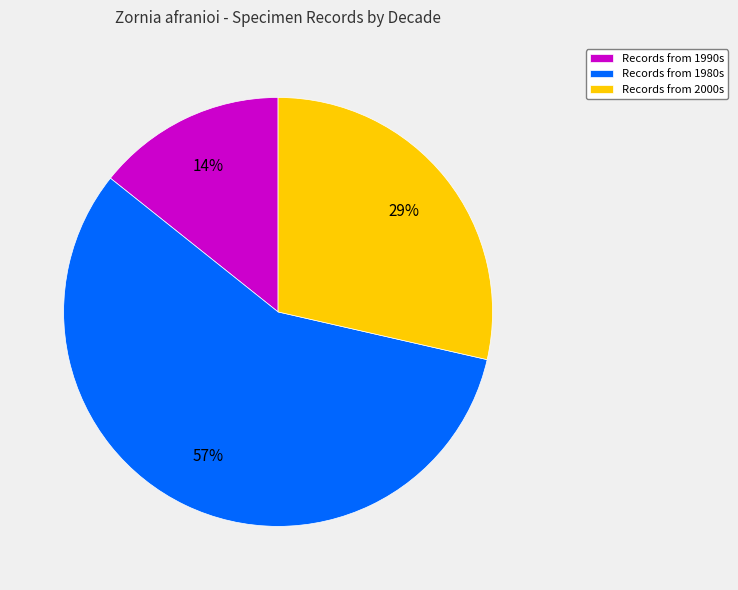

Which has a higher value, Records from 1990s or Records from 1980s?

Records from 1980s